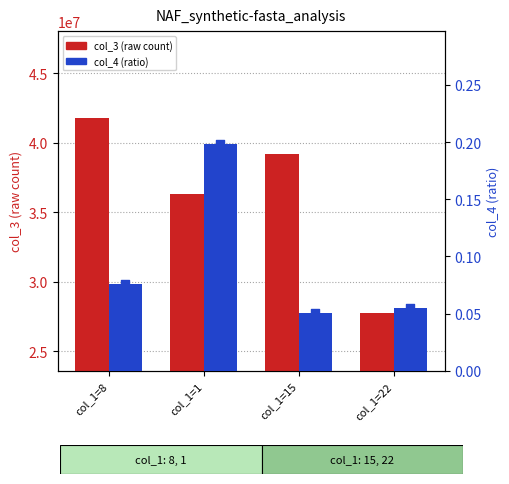

At which category is the sum across all series the highest?

col_1=8